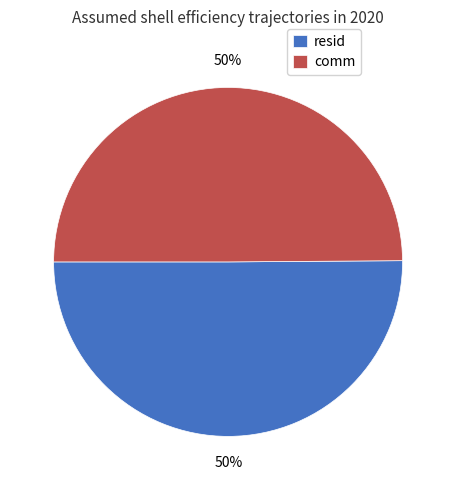

Is it true that comm is 61% of the pie?

False